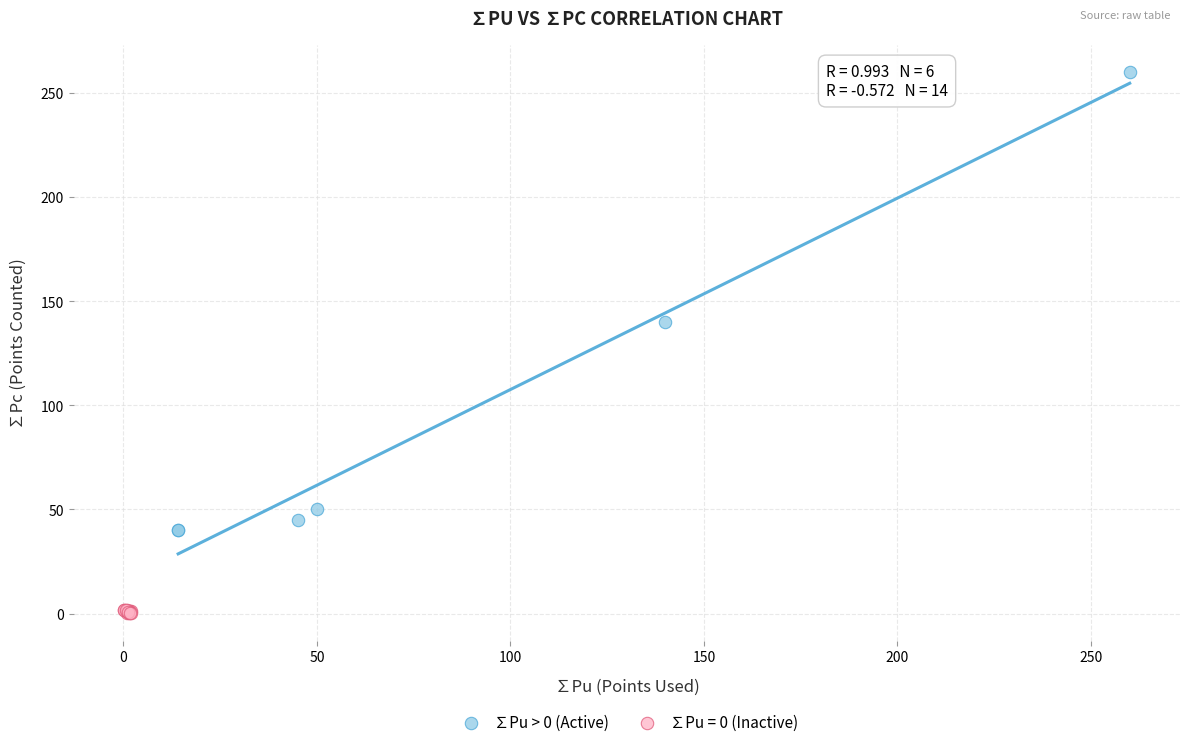

Which series reaches the maximum Y coordinate?

∑Pu > 0 (Active)